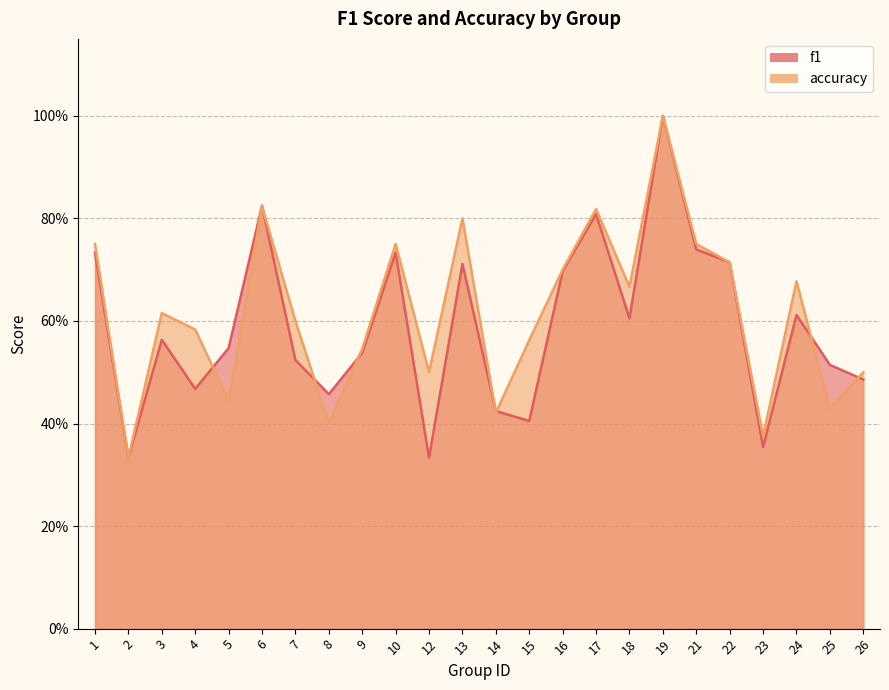

The value of accuracy at 9 is 0.5. True or false?

True